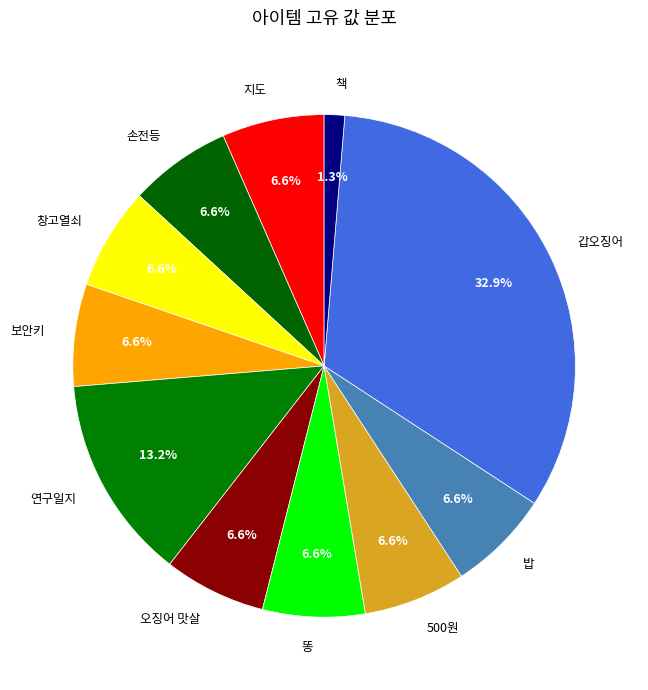

What is the ratio of the value at 보안키 to the value at 500원?

1.0